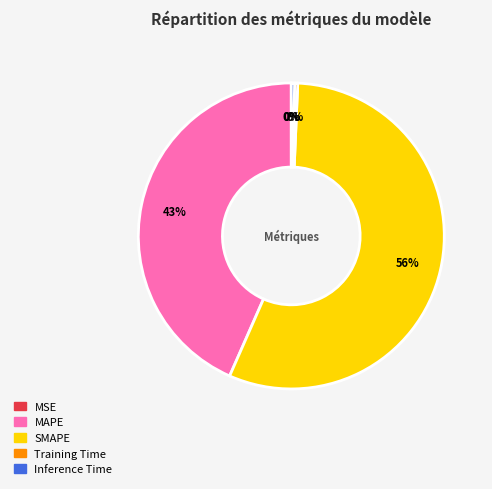

To the nearest percent, what is the average slice percentage?

20%